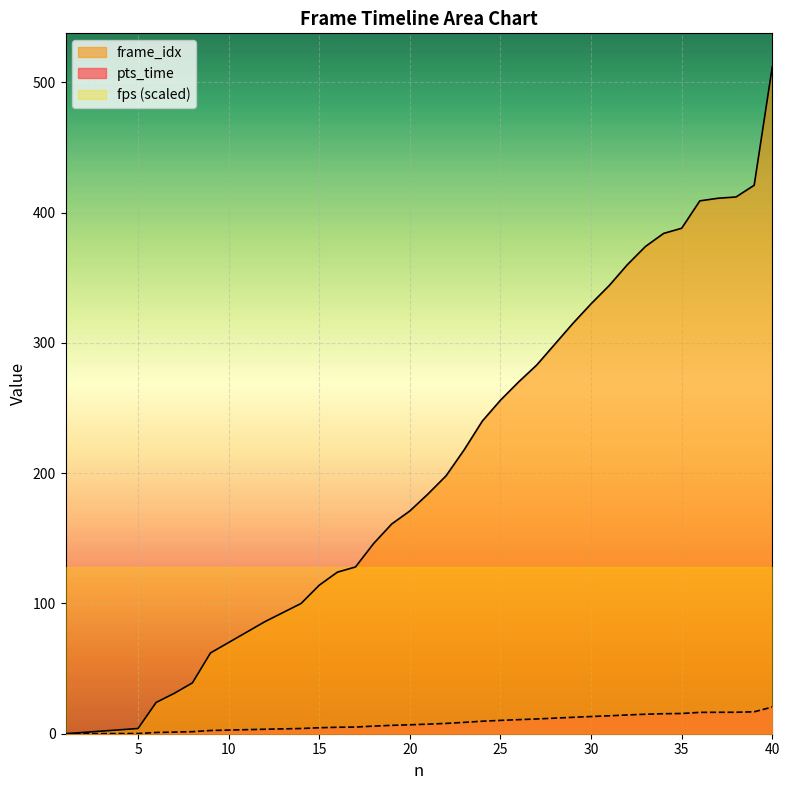

True or false: pts_time and frame_idx cross at least once.

False